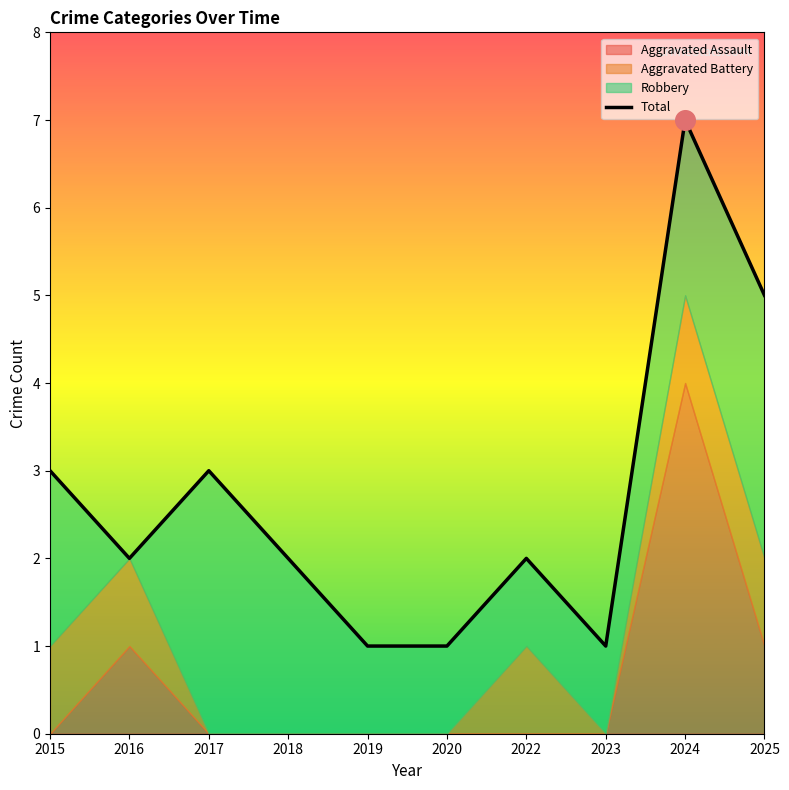

Which has a higher value, 2020 or 2017?

2017